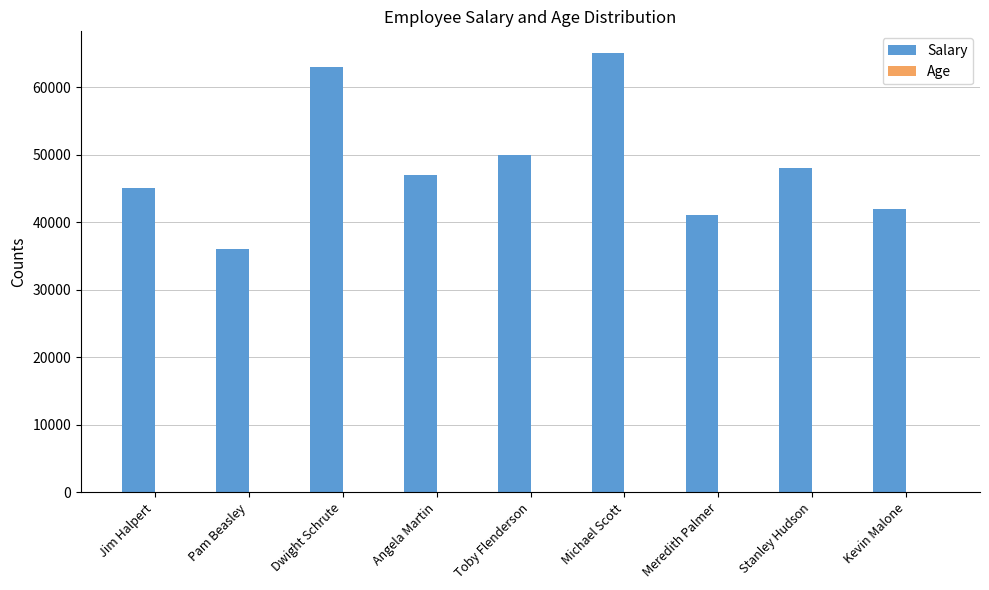

What is the sum of all Salary values?

437000